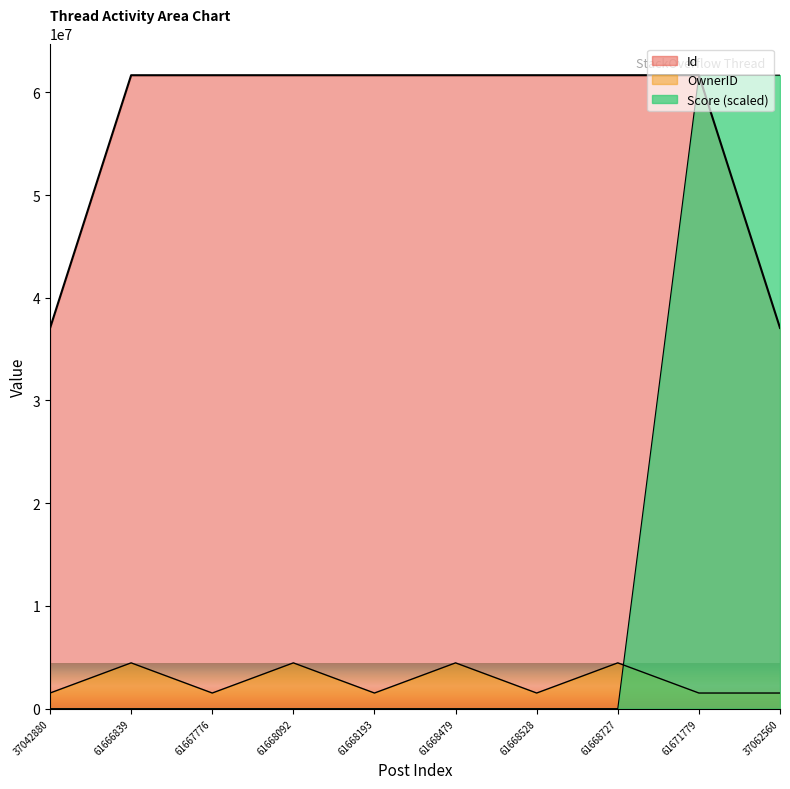

What is the maximum value shown in the chart?

61671779